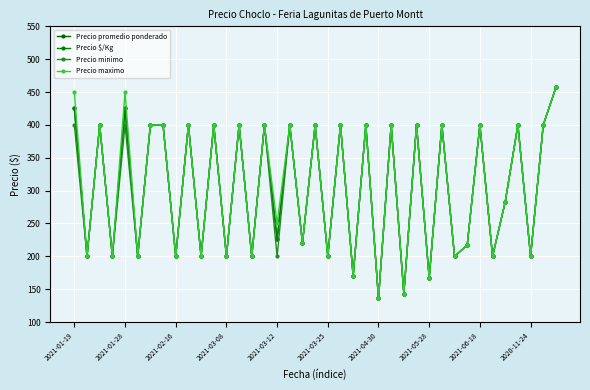

List the series in order of their peak value, highest first.

Precio promedio ponderado, Precio $/Kg, Precio minimo, Precio maximo